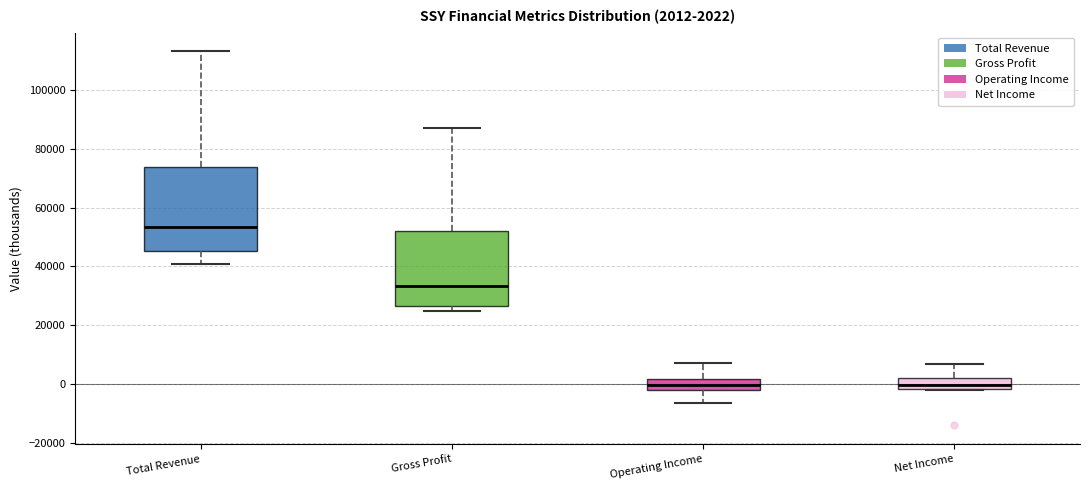

Which box's median line is the highest?

Total Revenue